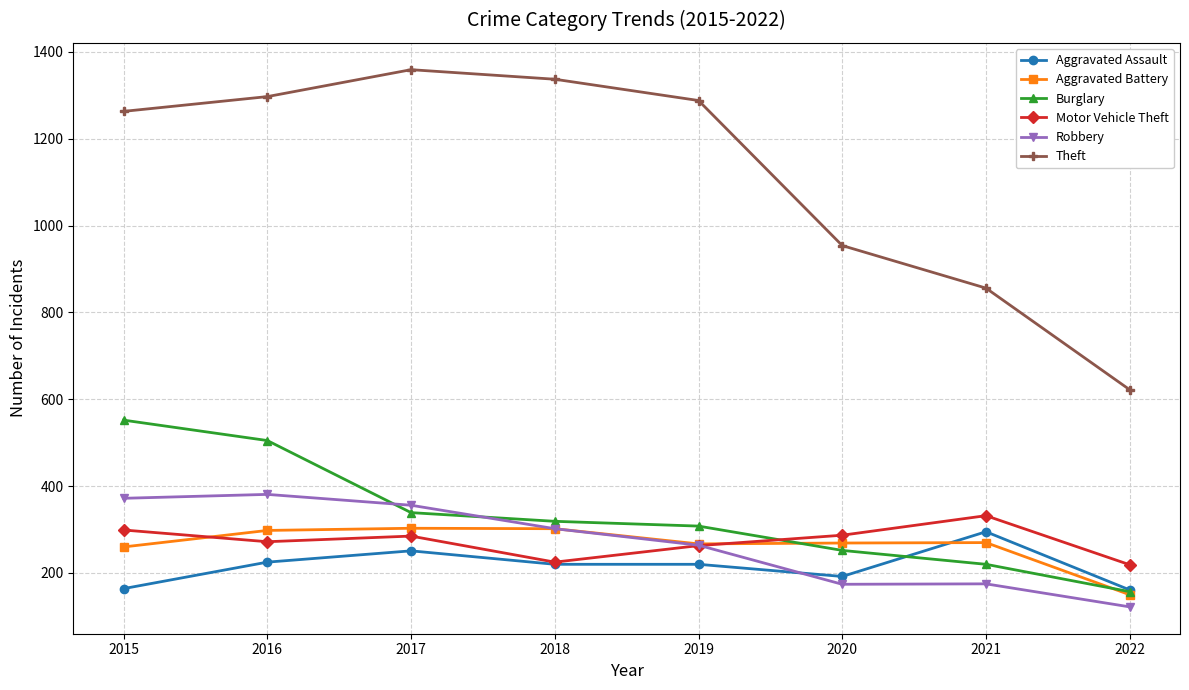

What is the total value across all series at 2016?

2978